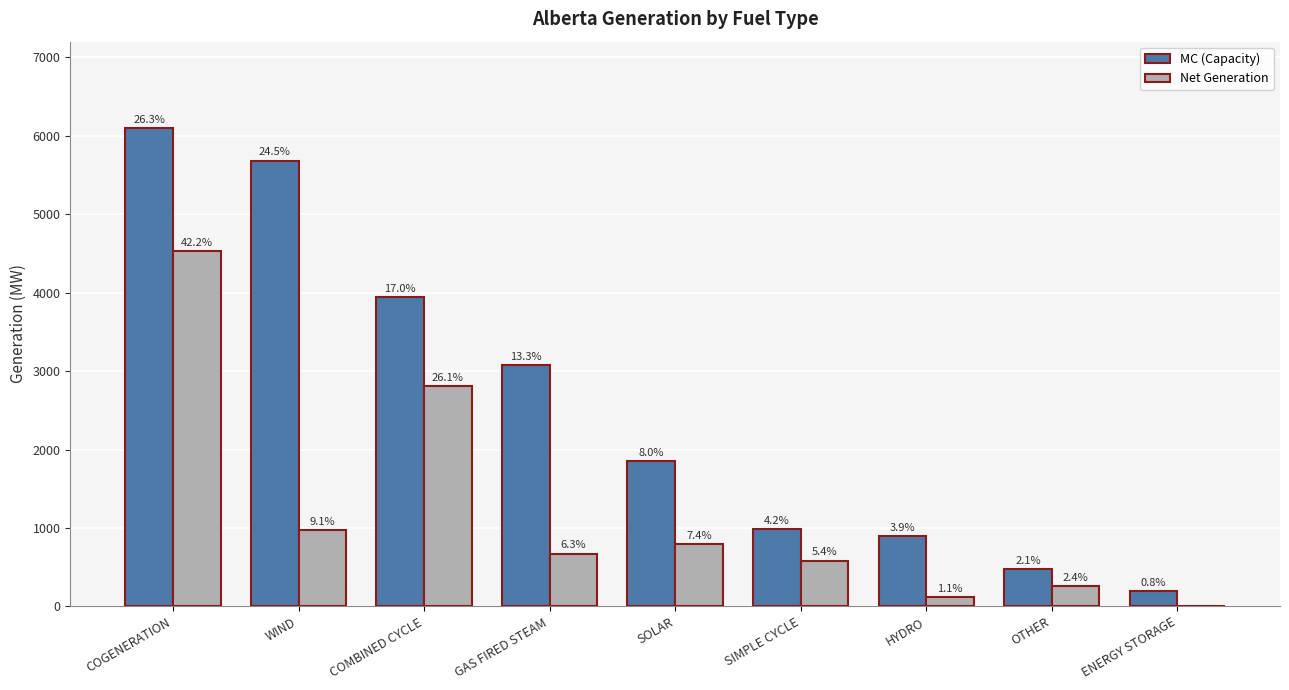

What is the sum of the Net Generation values at SOLAR and OTHER?

1055